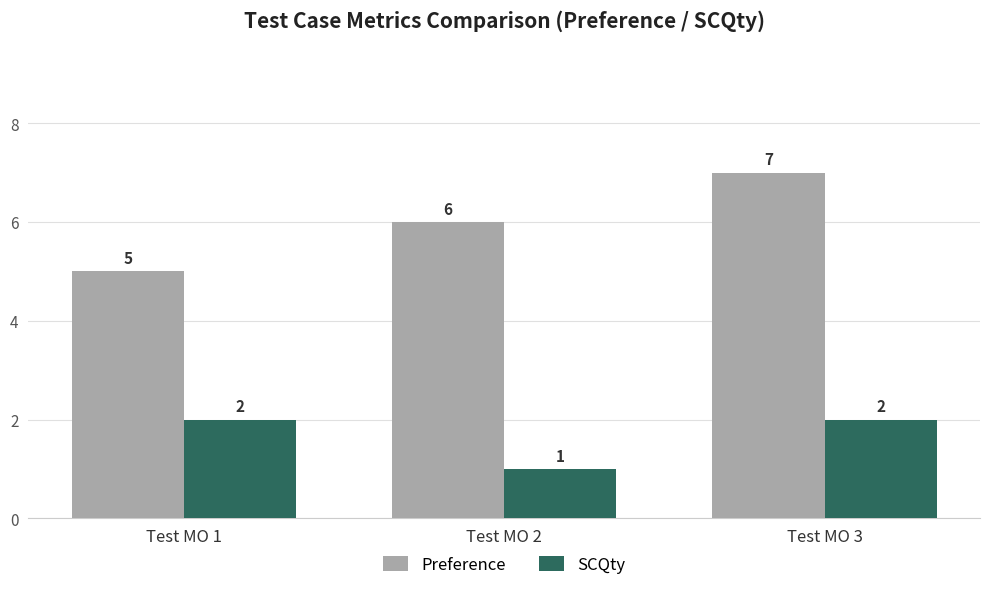

Reading right to left, transcribe all the data shown in this chart.

Preference: 7	6	5
SCQty: 2	1	2